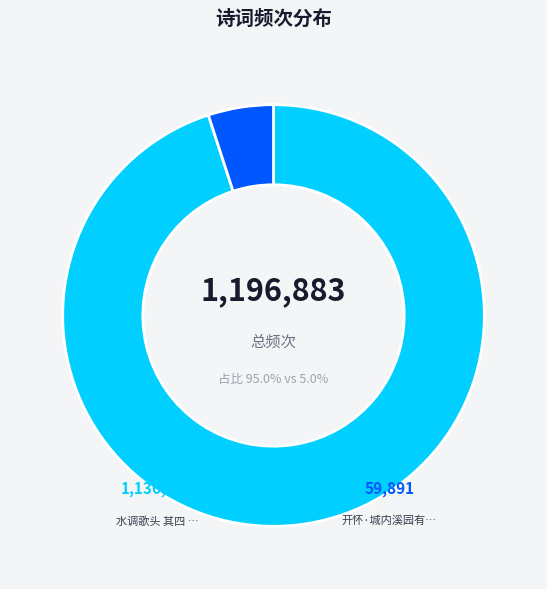

How many segments does this pie chart have?

2